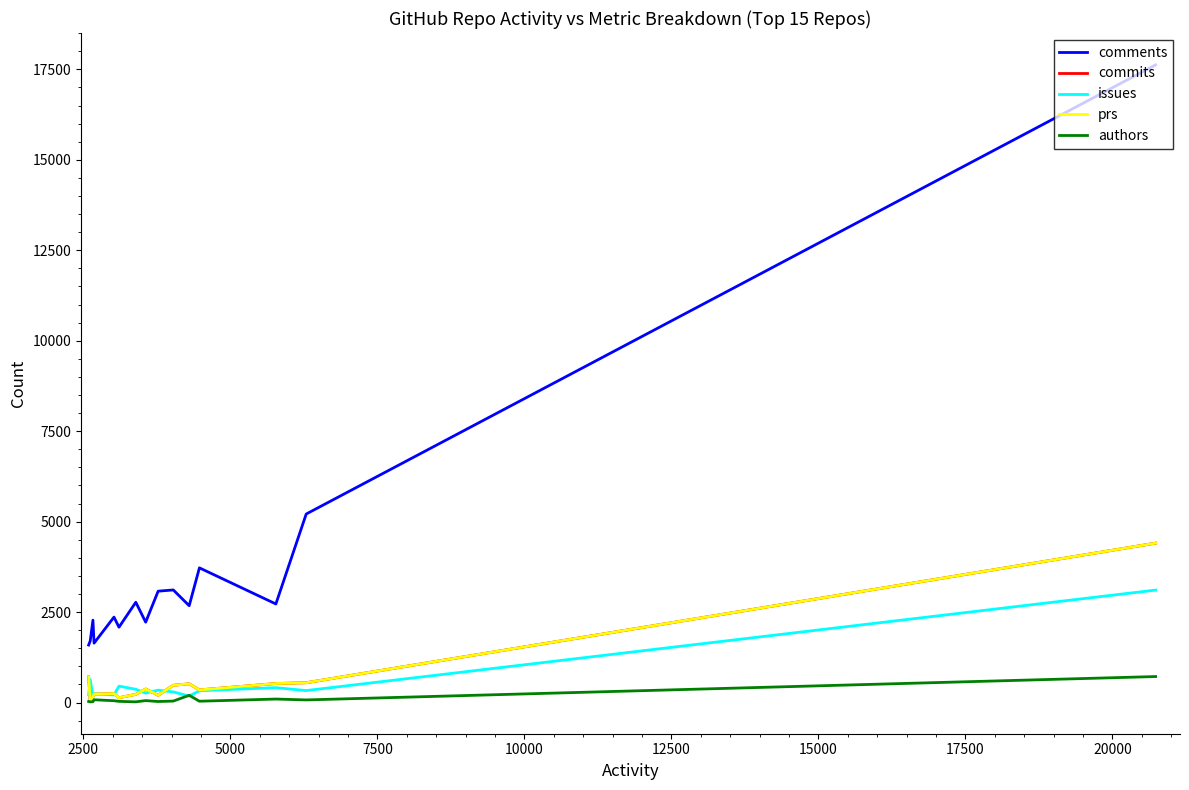

How many lines are shown in the chart?

5